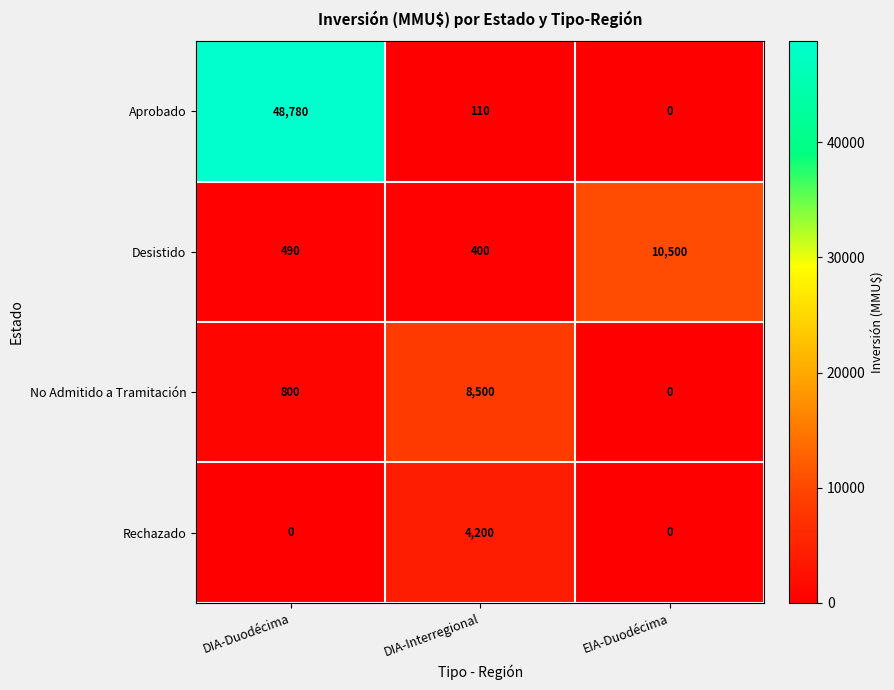

Between DIA-Interregional and EIA-Duodécima, which series saw the biggest shift?

Desistido